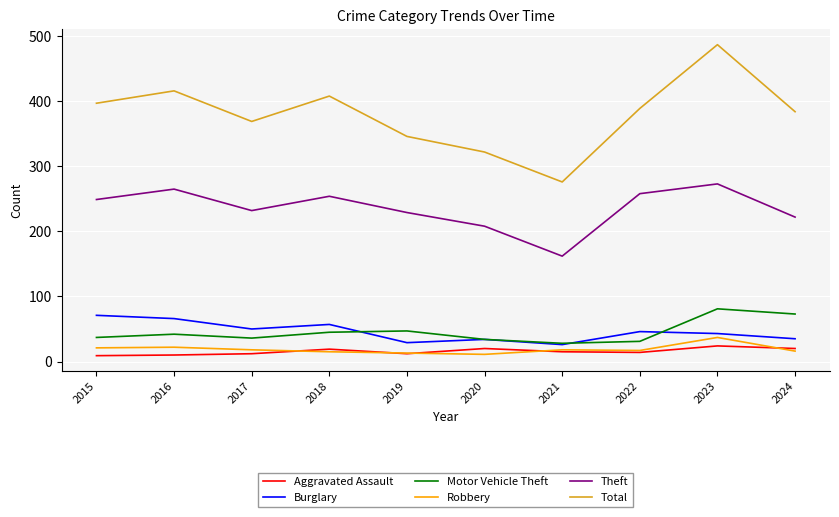

What are all the series names shown in the legend?

Aggravated Assault, Burglary, Motor Vehicle Theft, Robbery, Theft, Total